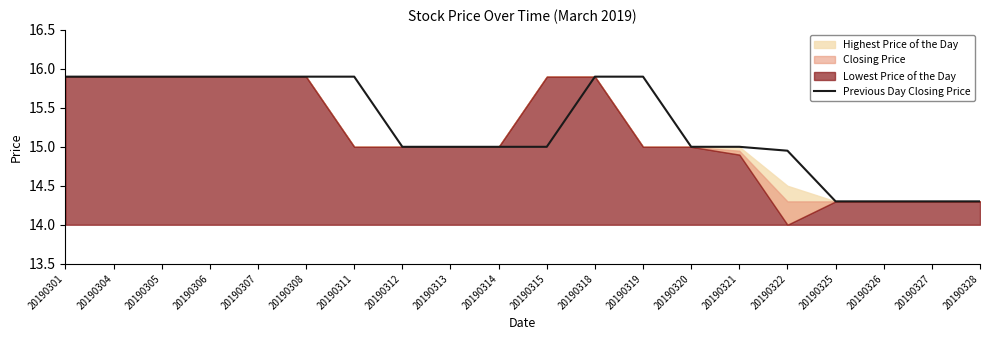

Reading left to right, list all the values displayed in this chart.

15.9	15.9	15.9	15.9	15.9	15.9	15.9	15.0	15.0	15.0	15.0	15.9	15.9	15.0	15.0	14.9	14.3	14.3	14.3	14.3